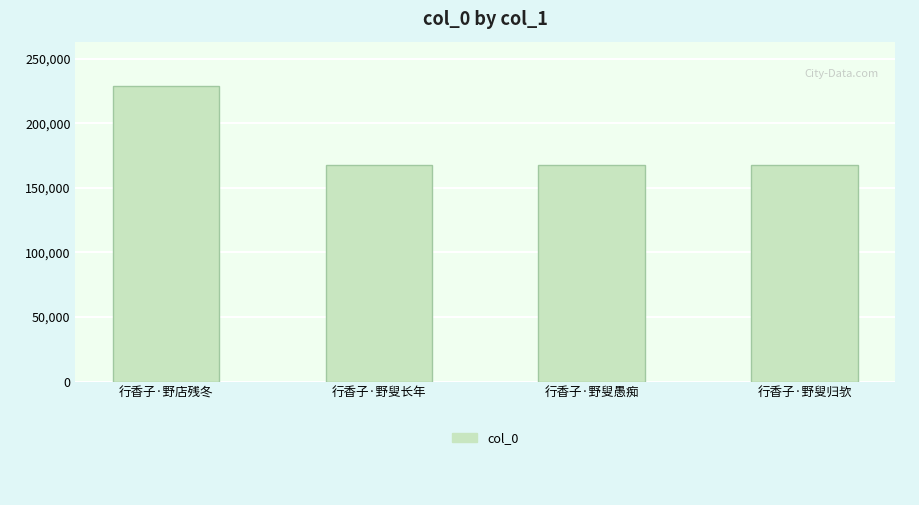

How many values are below 168026?

2